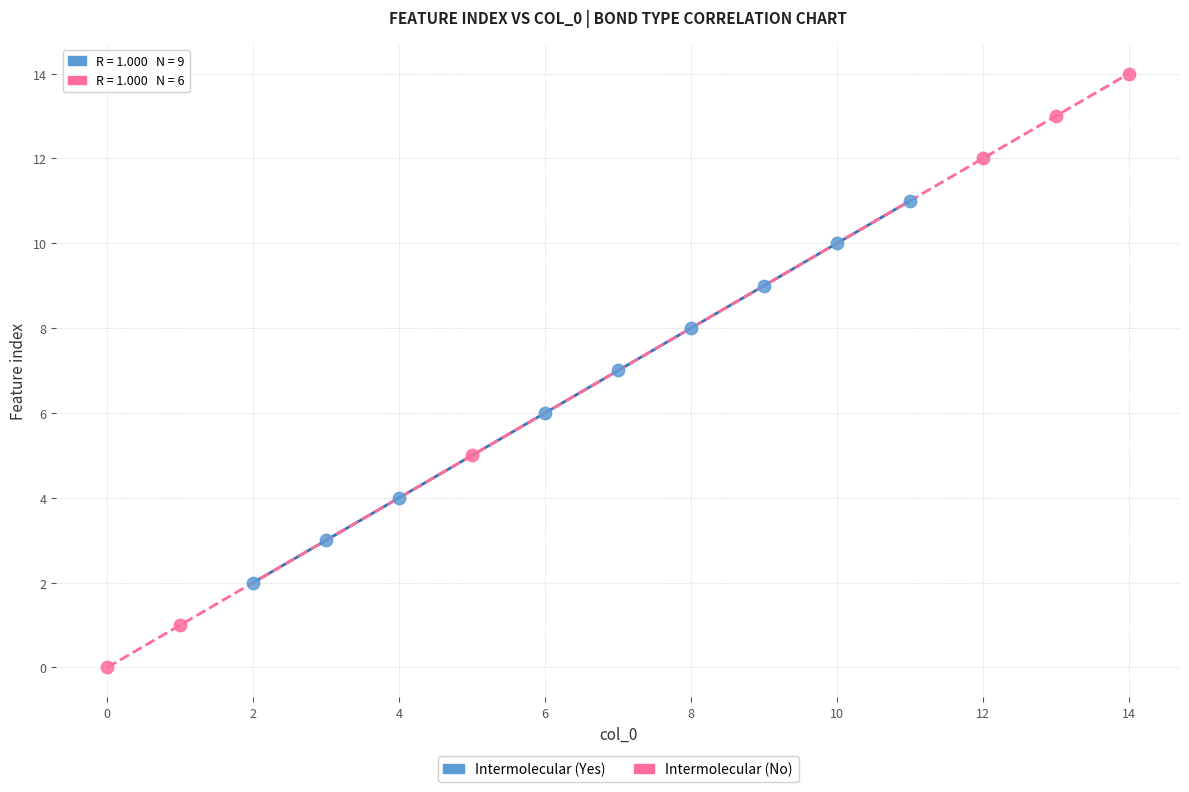

Which series contains the highest Y value?

Intermolecular (No)